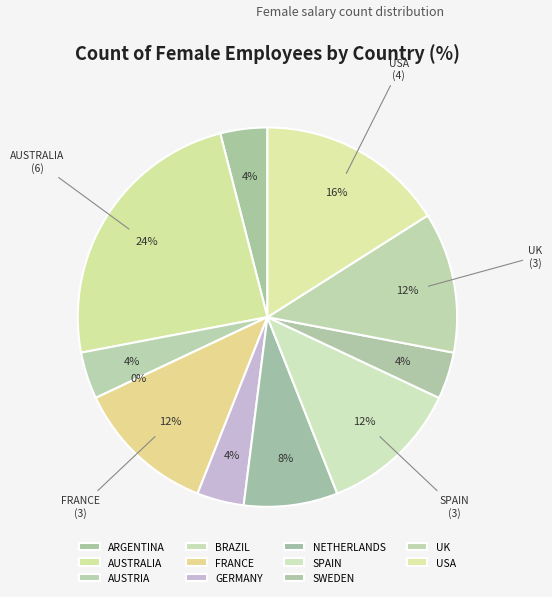

Is the sum of USA and GERMANY greater than half?

No